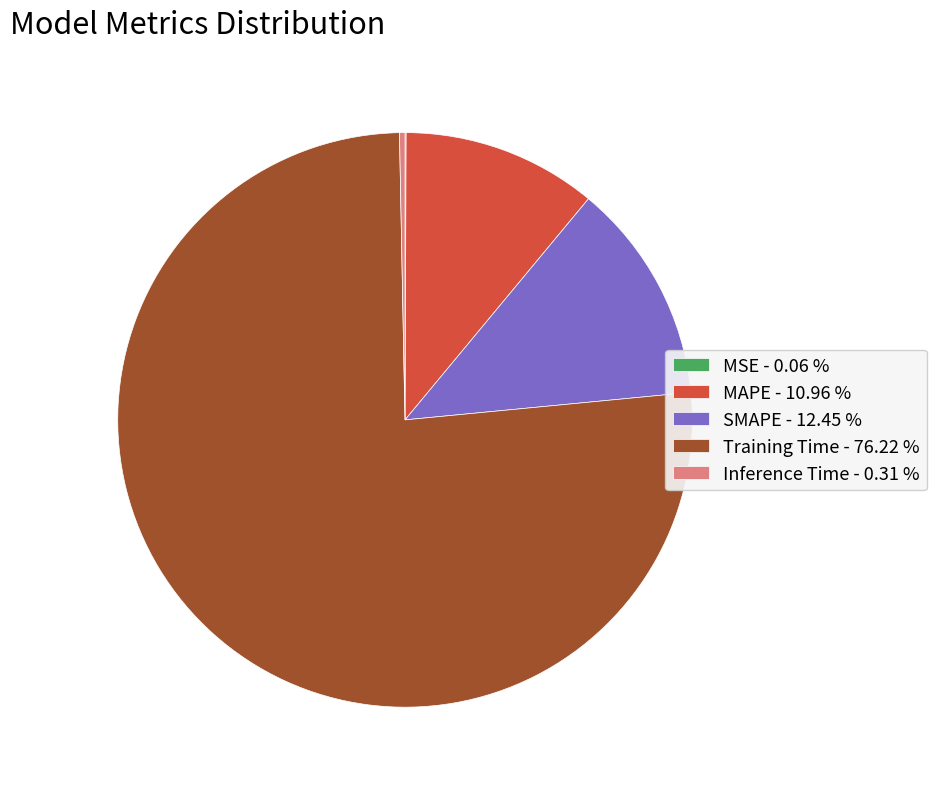

Is there a majority slice in this chart?

Yes